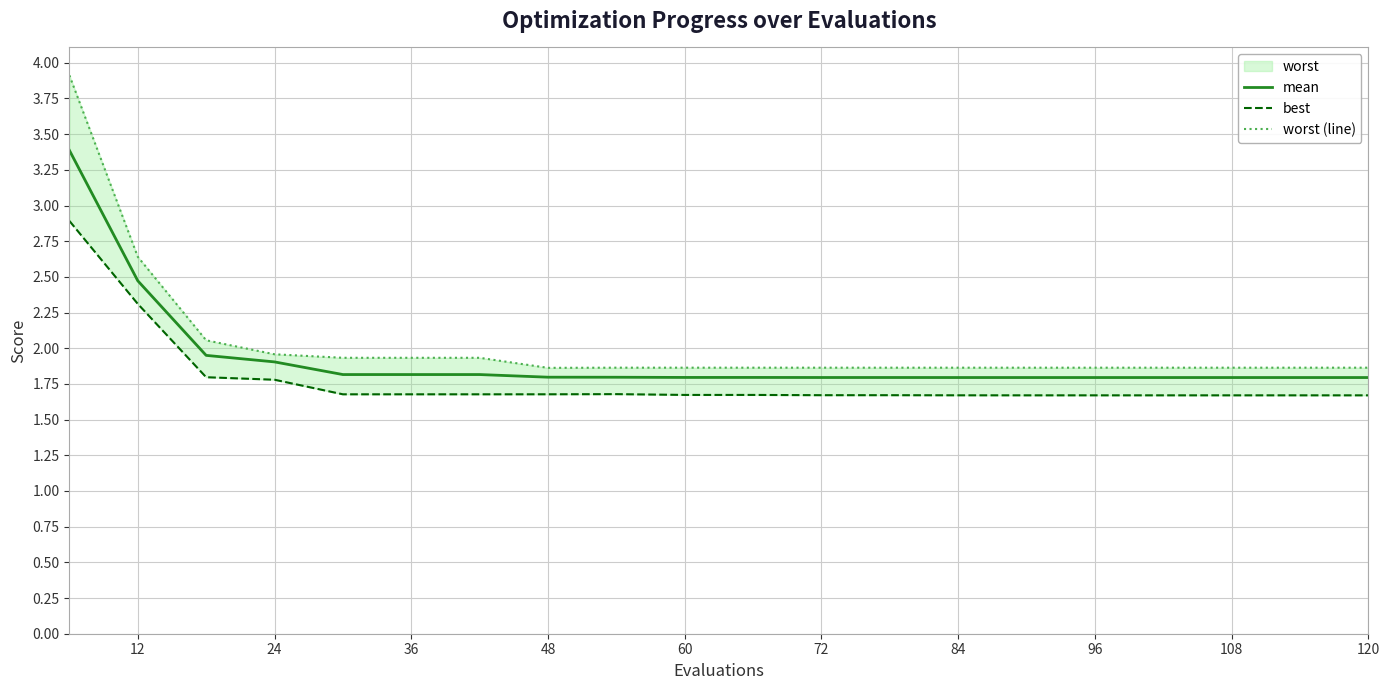

True or false: mean has a value of 0.8 at 108.

False